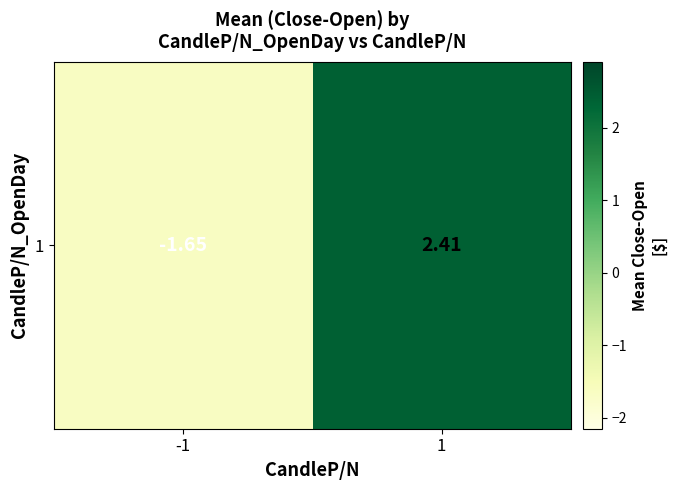

The chart shows a value of -1.7 at -1. True or false?

True